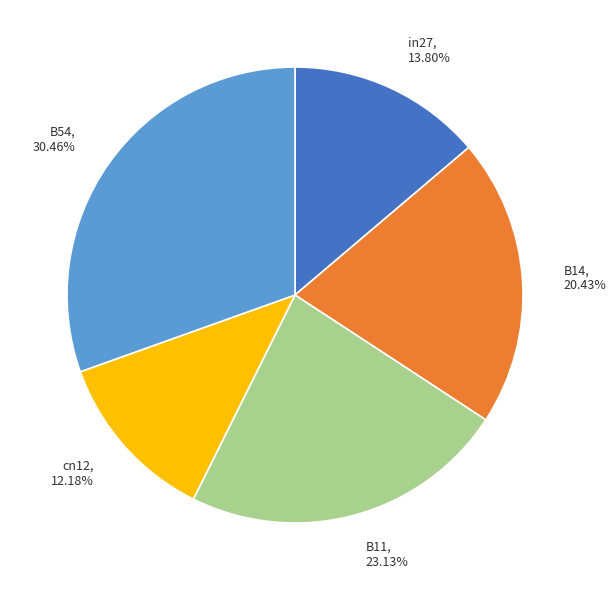

To the nearest percent, what is the average slice percentage?

20%